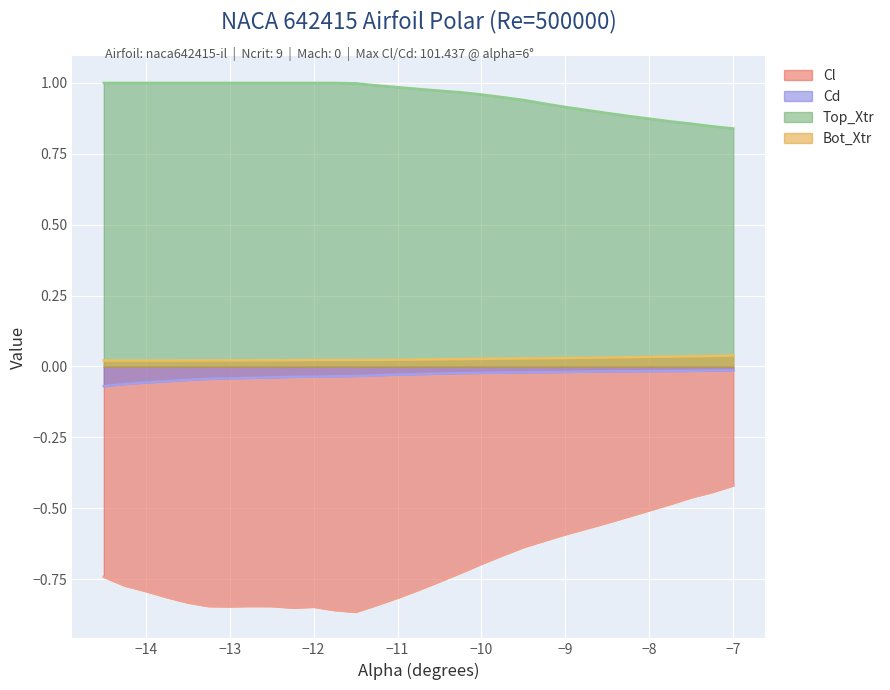

True or false: Cd has a value of -0.0 at -10.75.

True